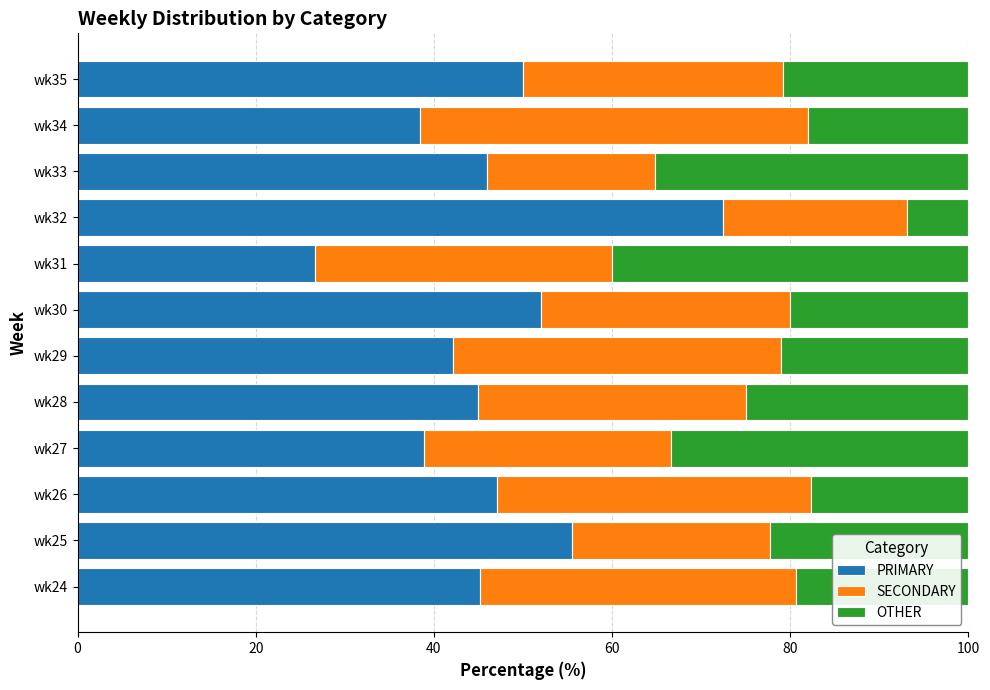

What is the lowest value of the PRIMARY series?

26.7